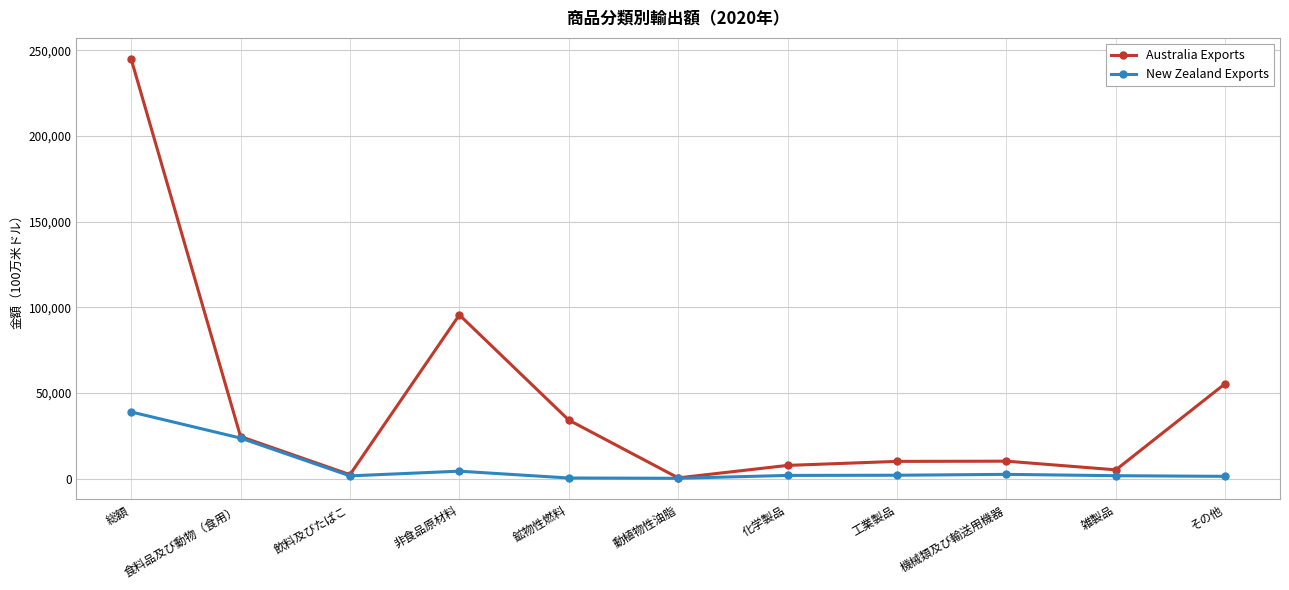

Which series changed the most between 総額 and 食料品及び動物（食用）?

Australia Exports